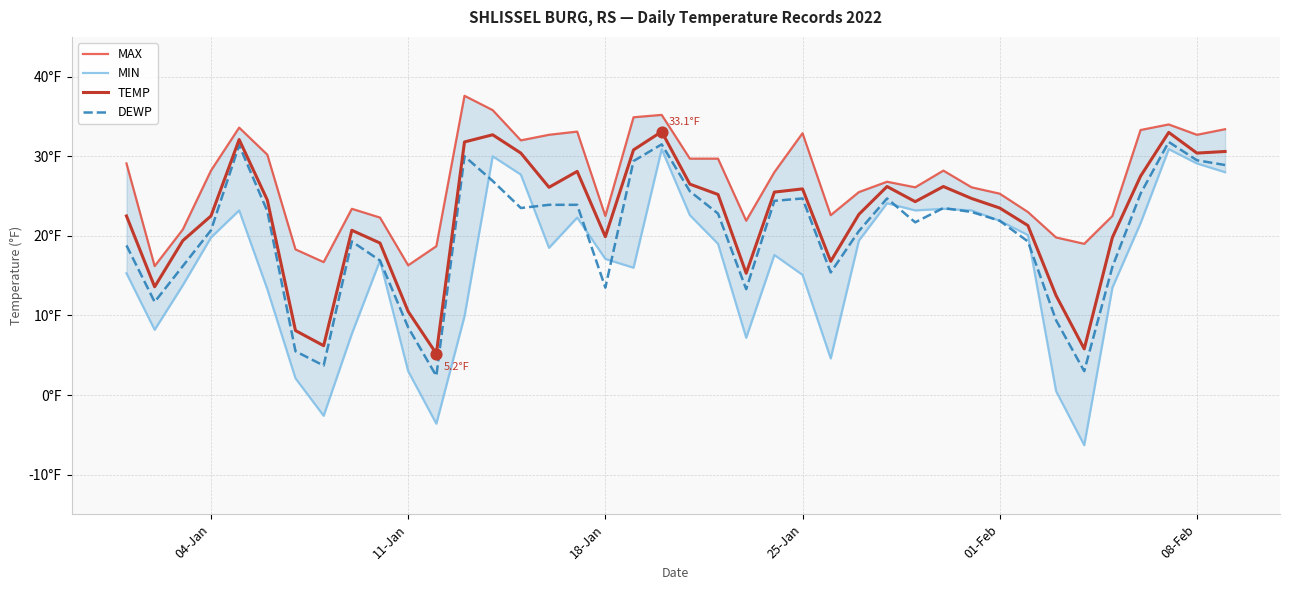

What are all the series names shown in the legend?

MAX, MIN, TEMP, DEWP